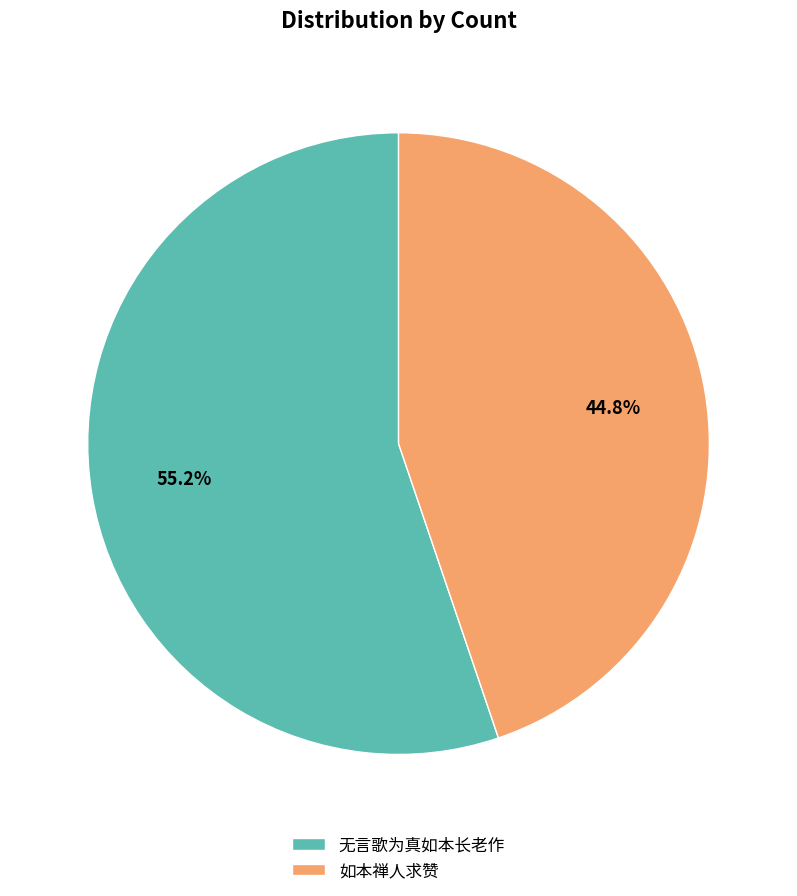

To the nearest percent, what is the difference between the 如本禅人求赞 and 无言歌为真如本长老作 slice percentages?

10%